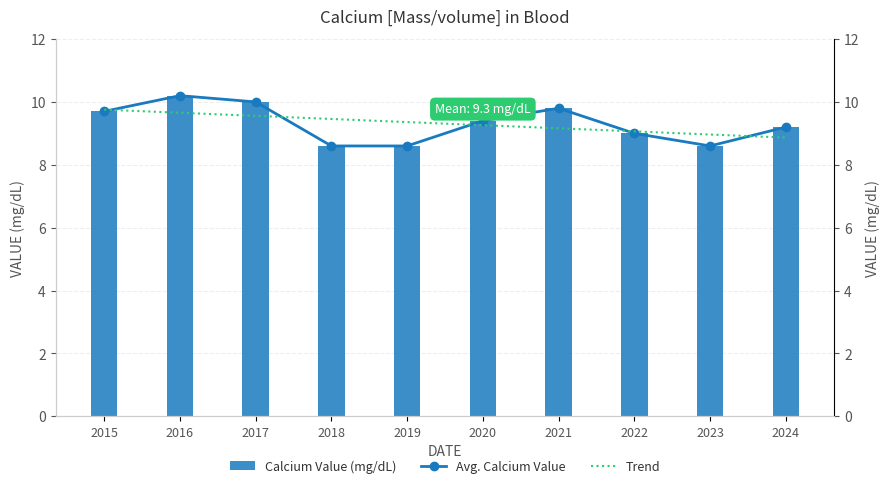

Which series has the widest spread of values?

Calcium Value (mg/dL)